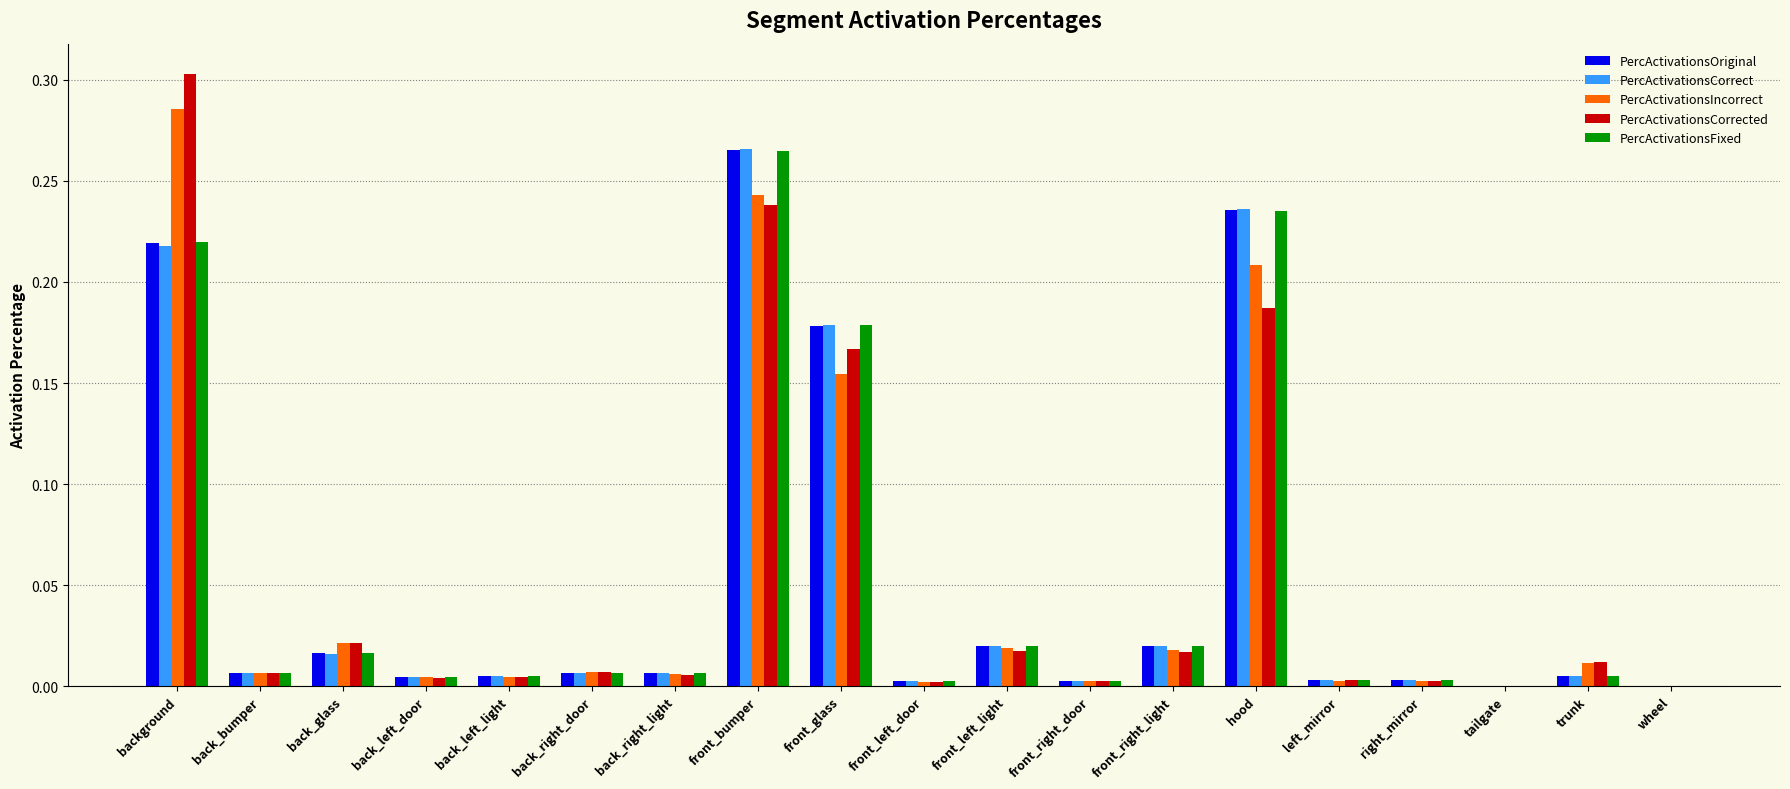

Is it true that PercActivationsIncorrect equals 0.0 at tailgate?

True